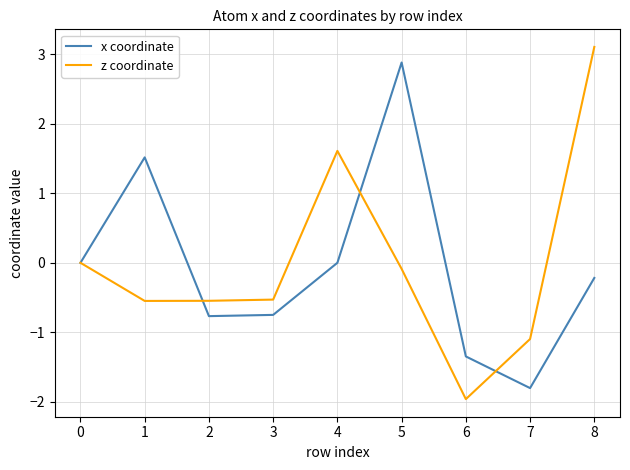

At how many categories does at least one series exceed 1?

4